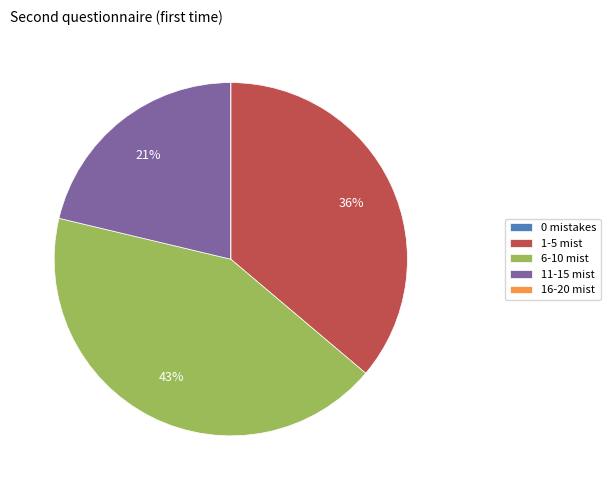

Is it true that 6-10 mist is 35% of the pie?

False